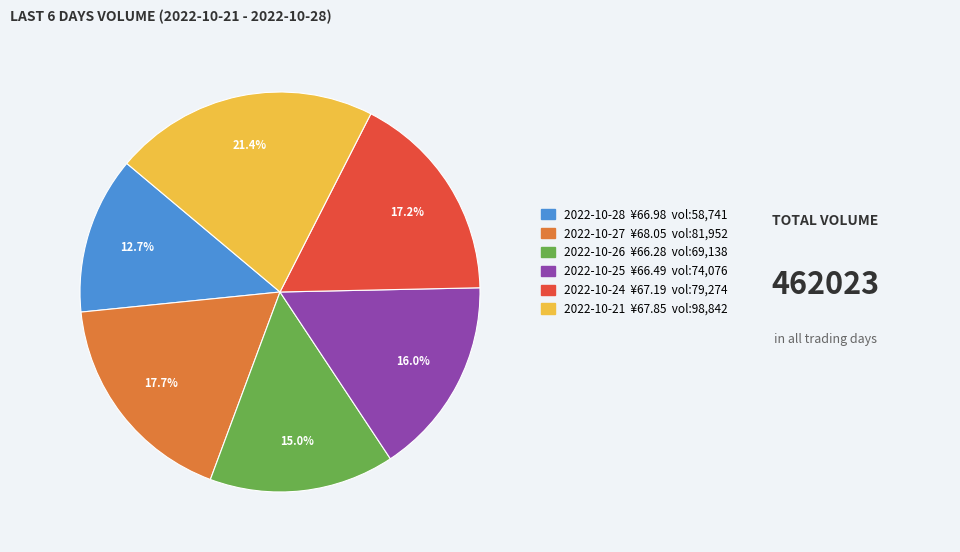

What is the largest slice in the pie chart?

2022-10-21